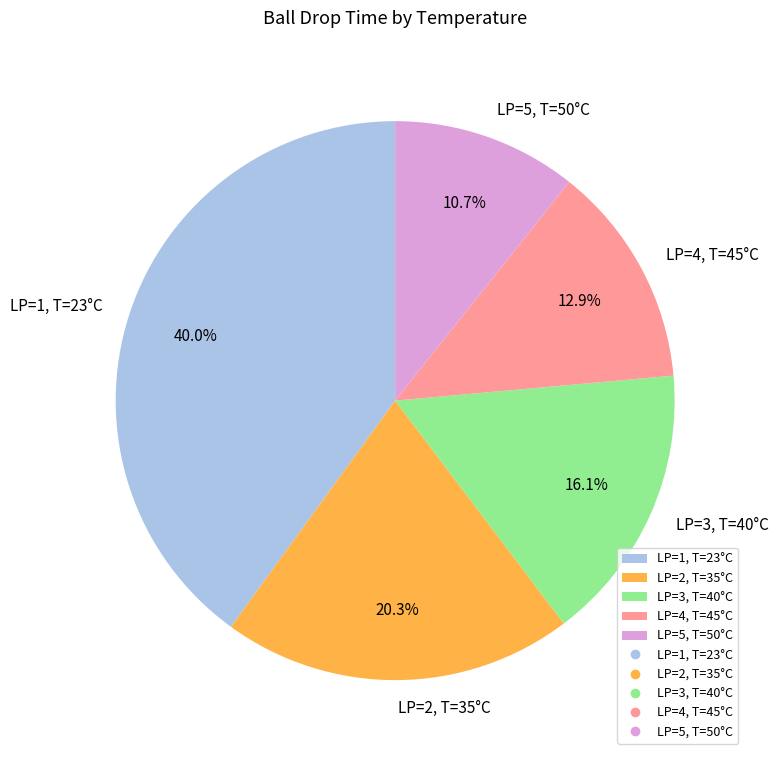

Which category has the biggest portion of the pie?

LP=1, T=23°C